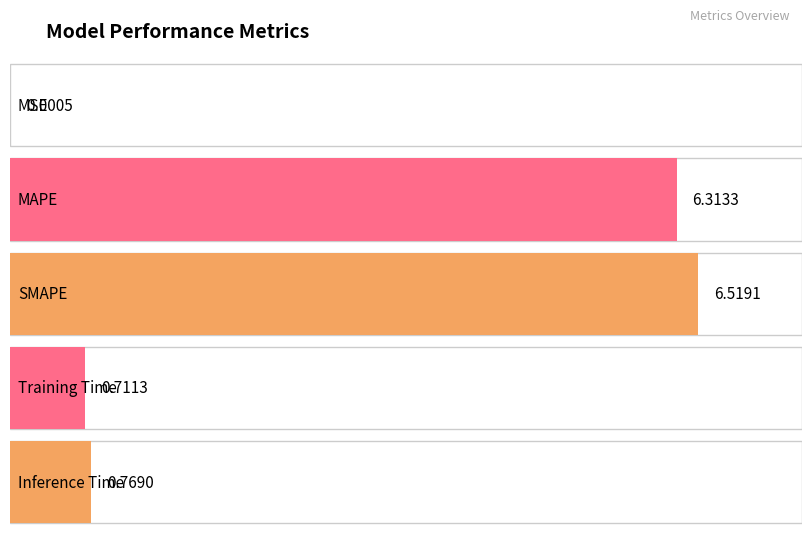

Read the value at SMAPE.

6.5